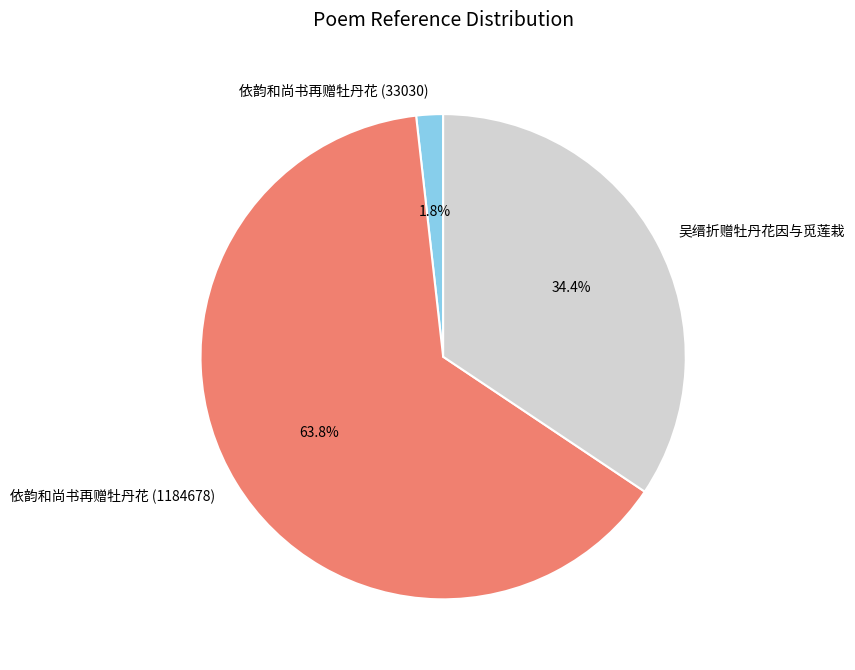

What percentage do 依韵和尚书再赠牡丹花 (33030) and 依韵和尚书再赠牡丹花 (1184678) together represent?

65.6%